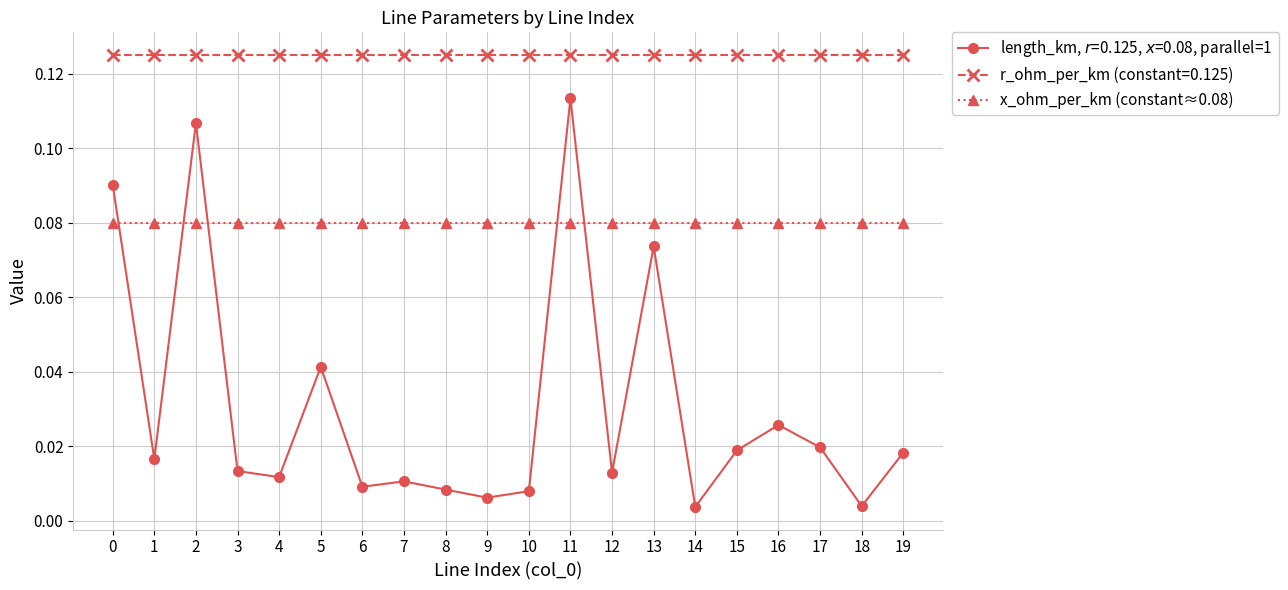

How many series are shown in this chart?

3